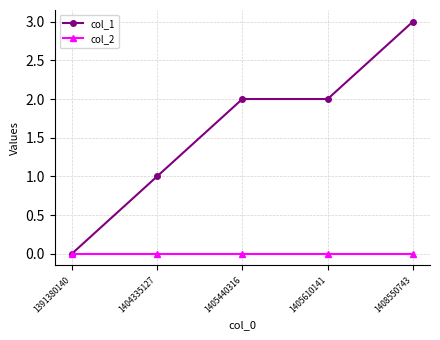

Which series has the largest total across all categories?

col_1